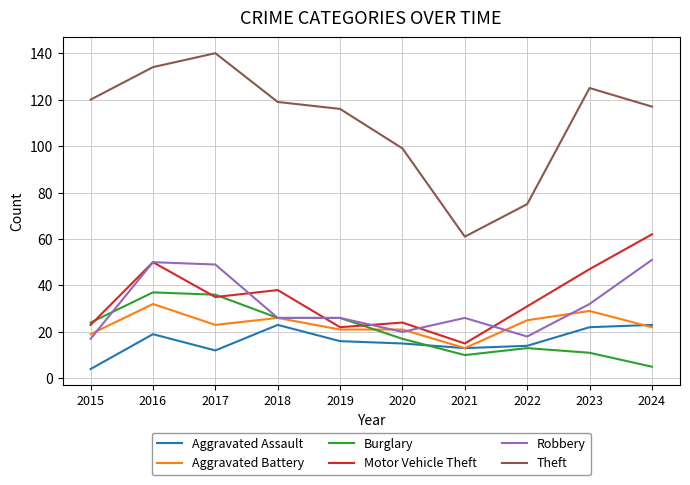

What is the difference between the highest and lowest values at 2020?

84